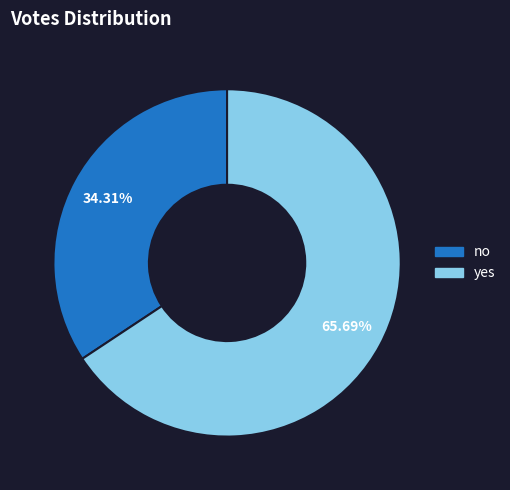

Count the number of slices in the pie.

2